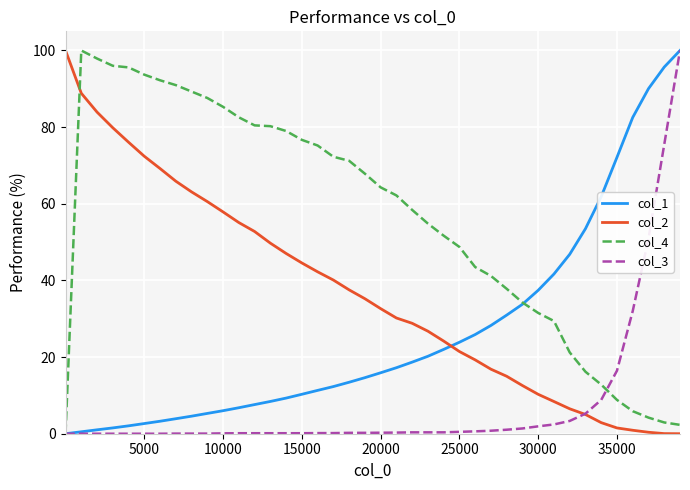

Rank the series by their average value, from highest to lowest.

col_4, col_2, col_1, col_3